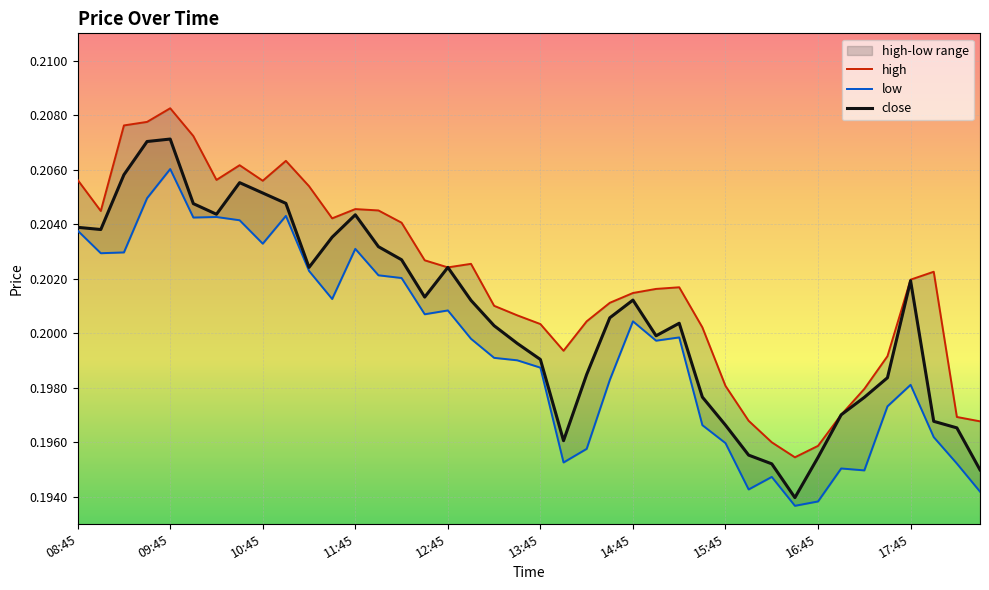

Which category has the lowest value across all series?

31